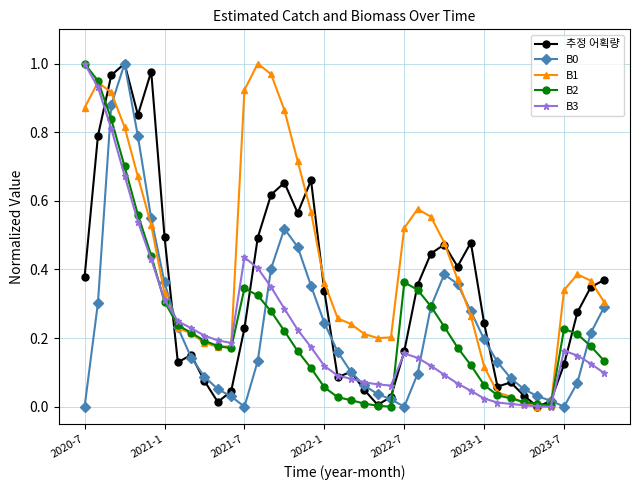

Does the chart have visible grid lines?

Yes